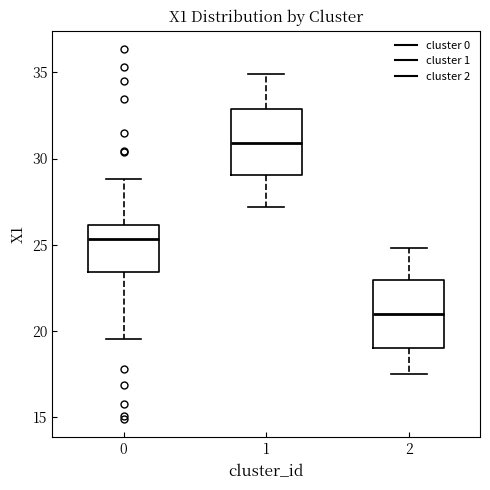

Where does the lower whisker of the box at x = 0 end on the y-axis? The values are not printed on the chart, so give them approximately, as read against the axis.

19.5